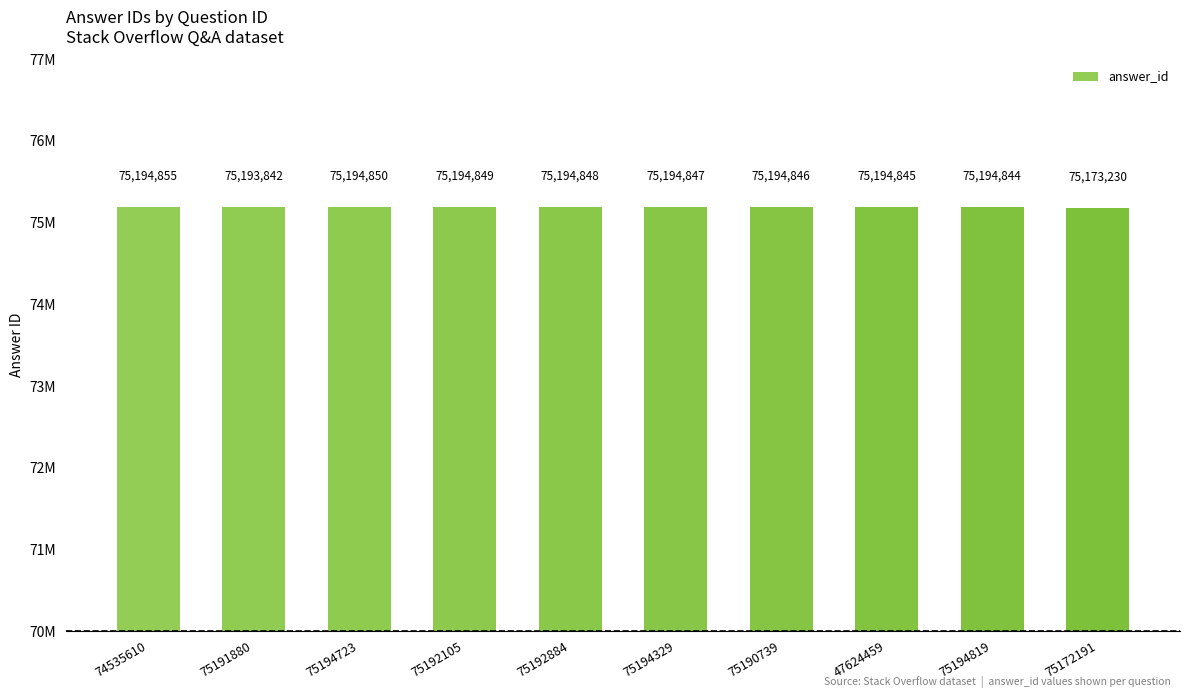

The chart shows a value of 75194850 at 75194723. True or false?

True